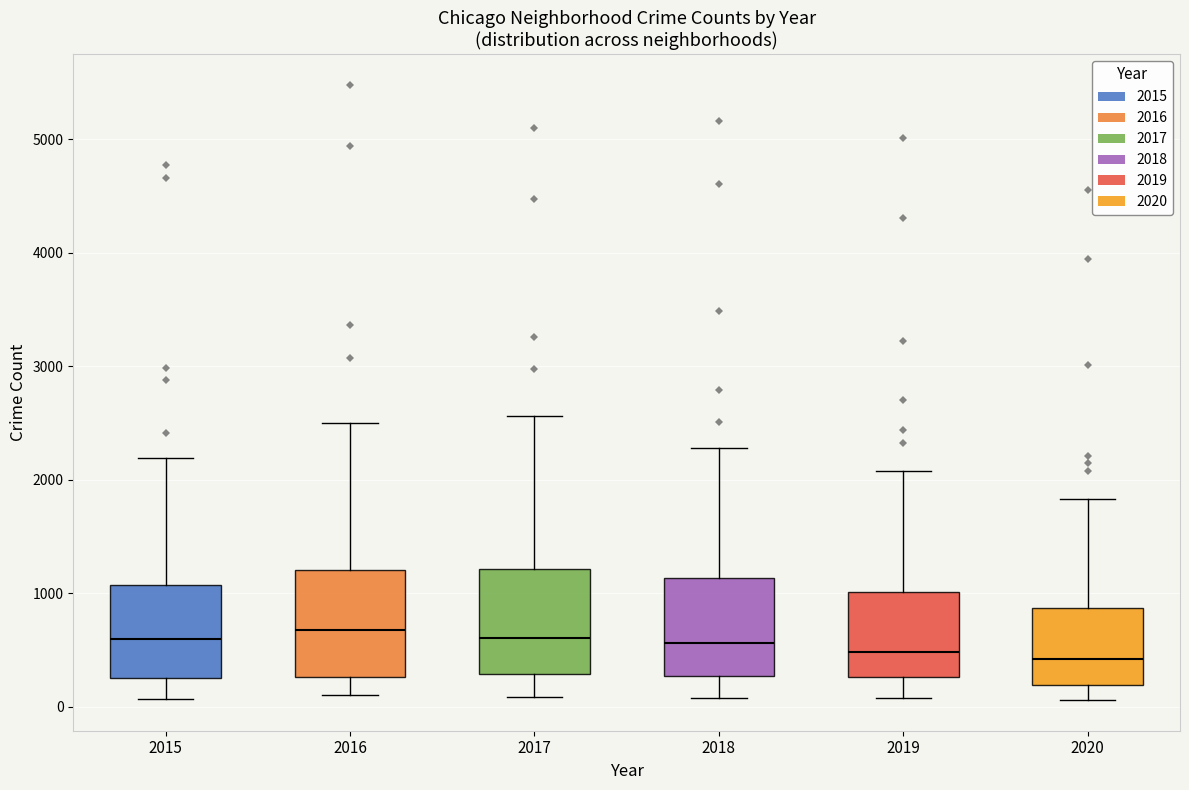

Where does the upper whisker of the box at x = 2019 end on the y-axis? The values are not printed on the chart, so give them approximately, as read against the axis.

2100